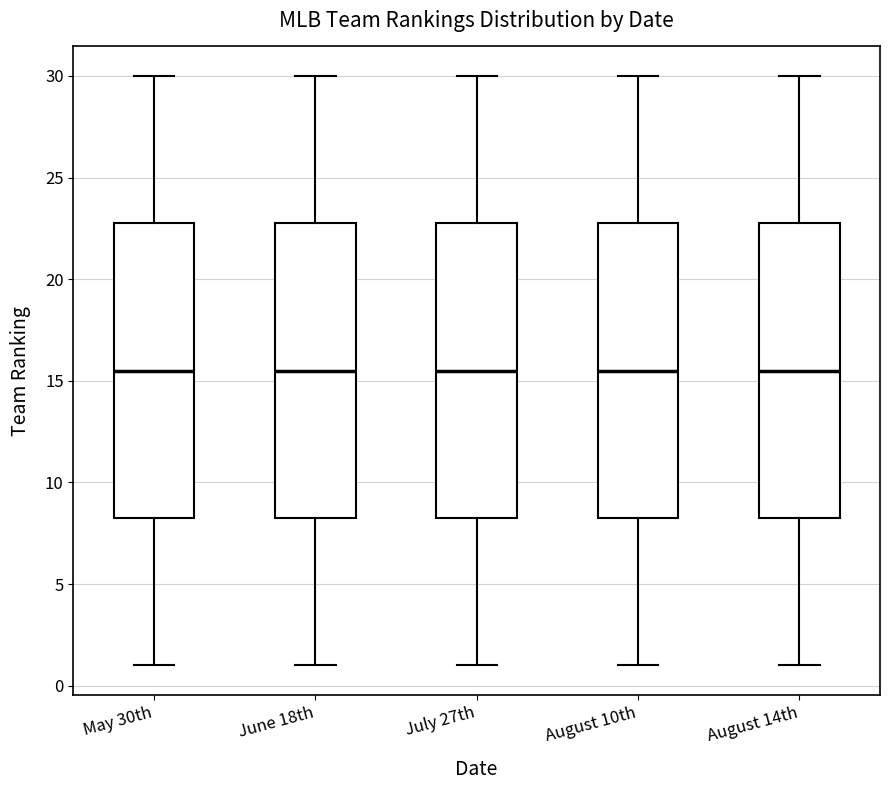

Where is the lower edge of the box for June 18th on the y-axis? The values are not printed on the chart, so give them approximately, as read against the axis.

8.5